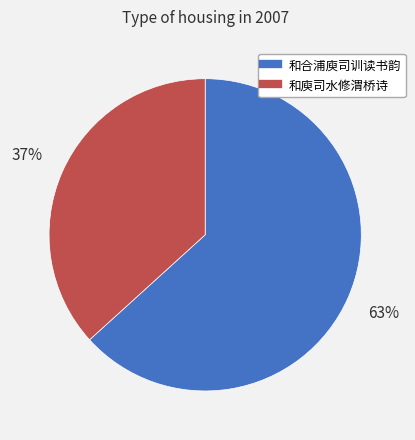

Is it true that 和庾司水修渭桥诗 is 37% of the pie?

True